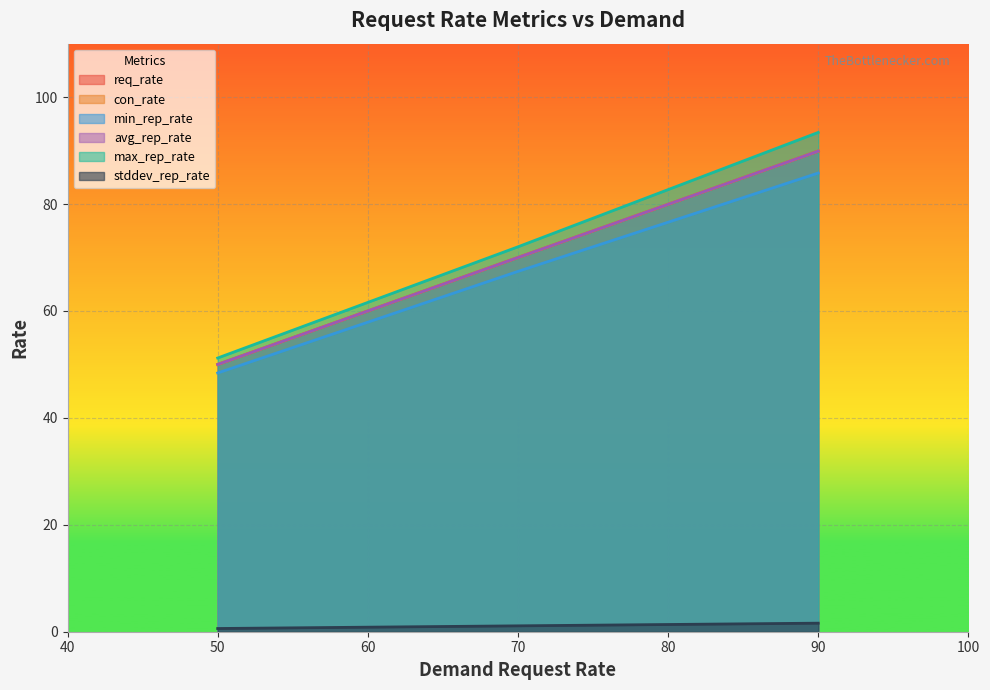

True or false: con_rate_wsmt4m.elasticbeanstalk.com has a value of 70.0 at 70.

True